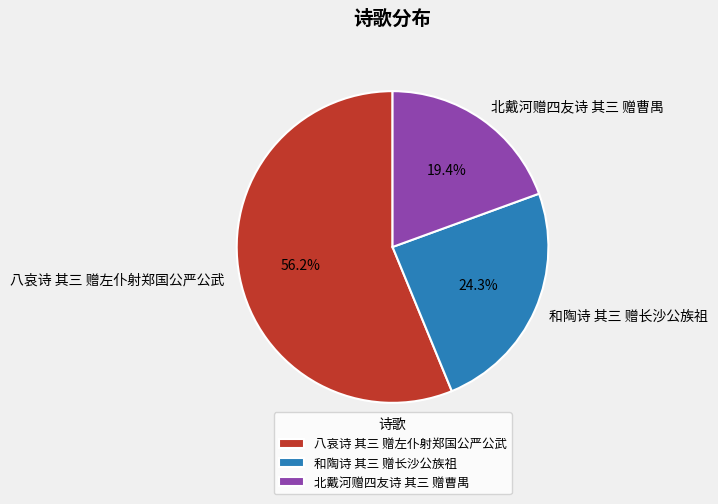

The 和陶诗 其三 赠长沙公族祖 slice represents 36% of the pie. True or false?

False